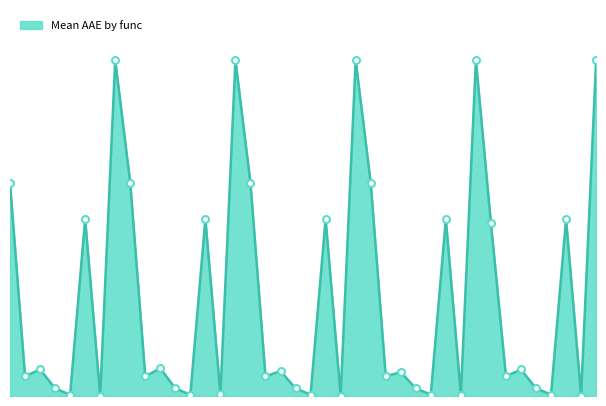

Does the chart have visible grid lines?

No